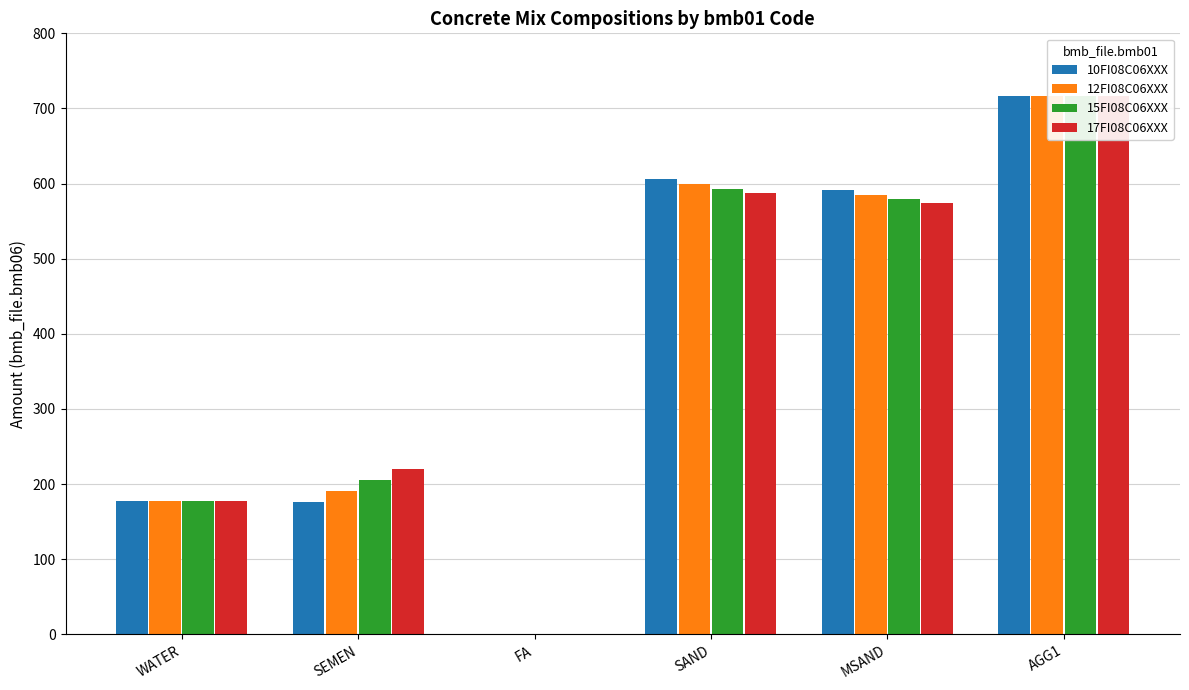

What is the sum of the 15FI08C06XXX values at MSAND and SAND?

1172